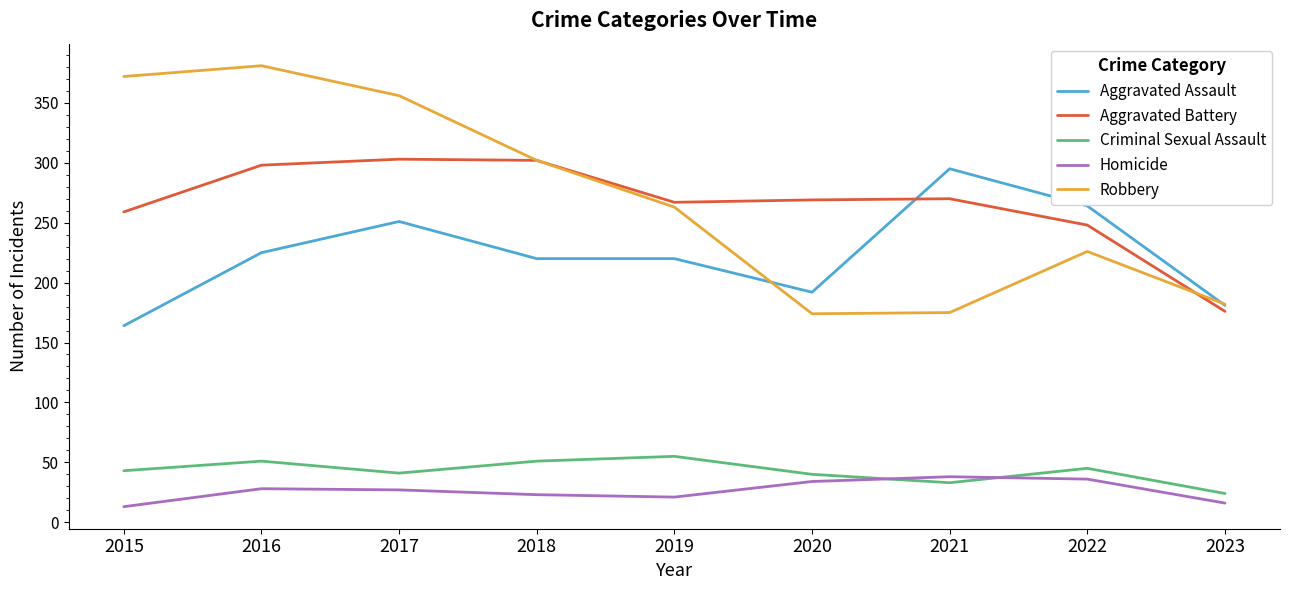

What is the difference between the Aggravated Assault values at 2016 and 2023?

44